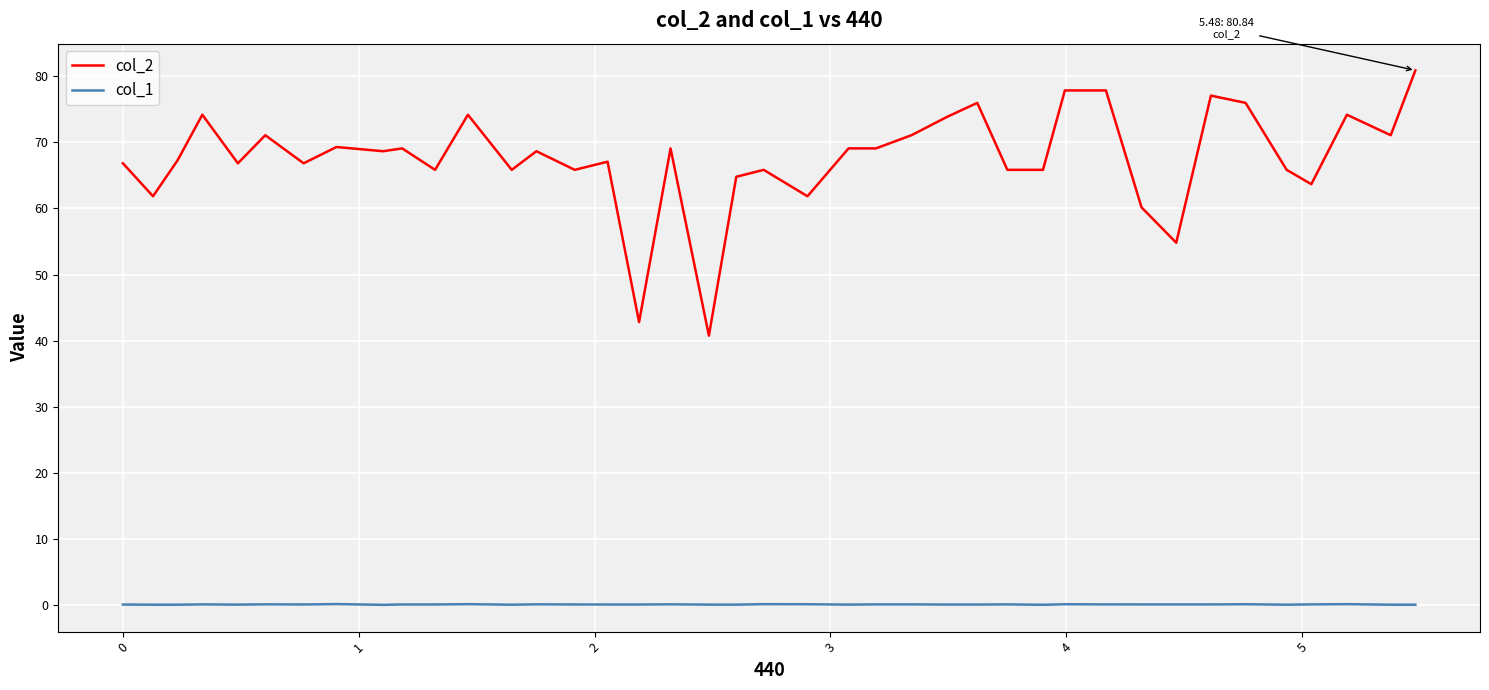

True or false: col_1 and col_2 intersect in this chart.

False